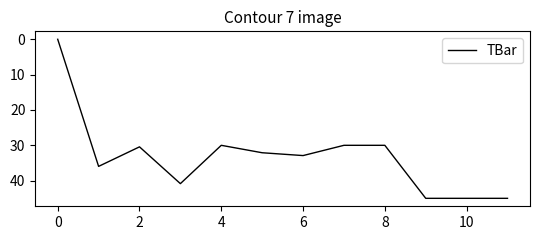

Does the chart display data point markers on the line(s)?

No